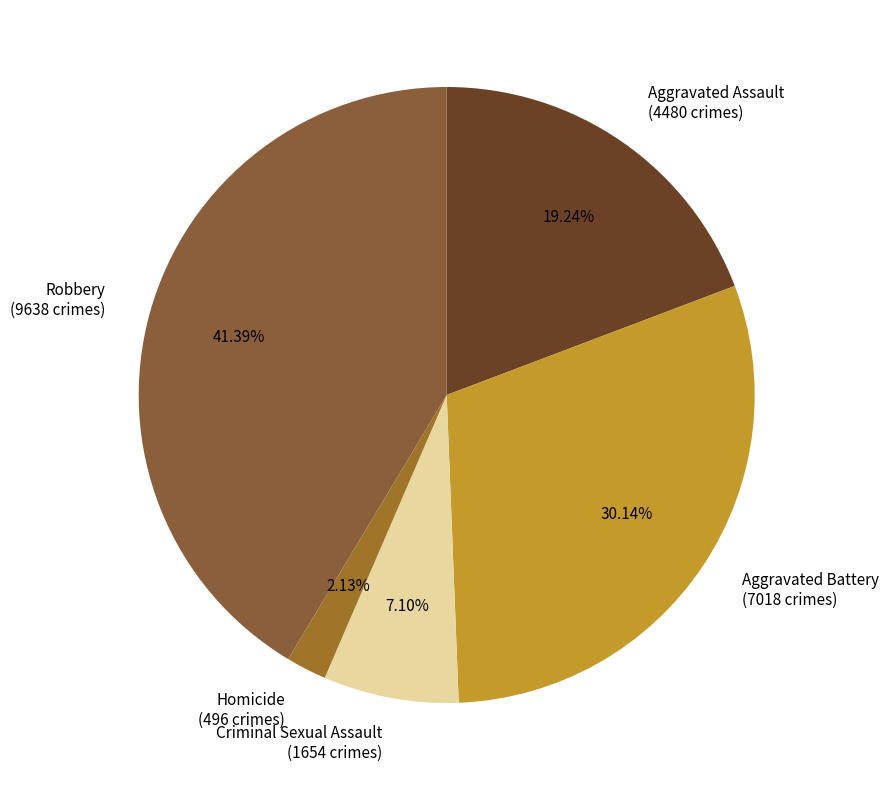

What is the smallest slice in the pie chart?

Homicide